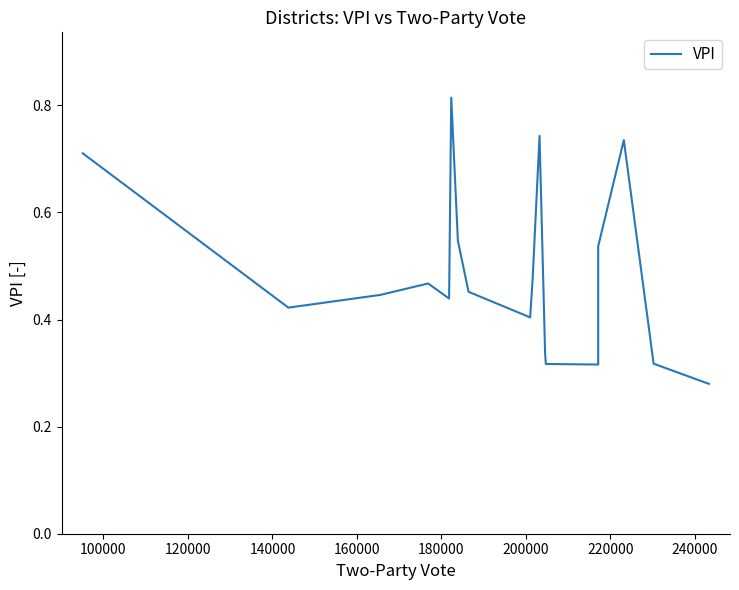

How many lines are shown in the chart?

1